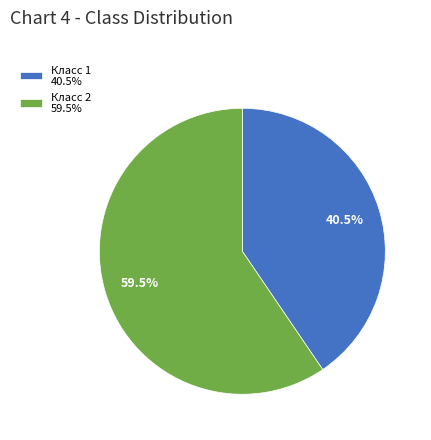

Does any single category account for the majority?

Yes